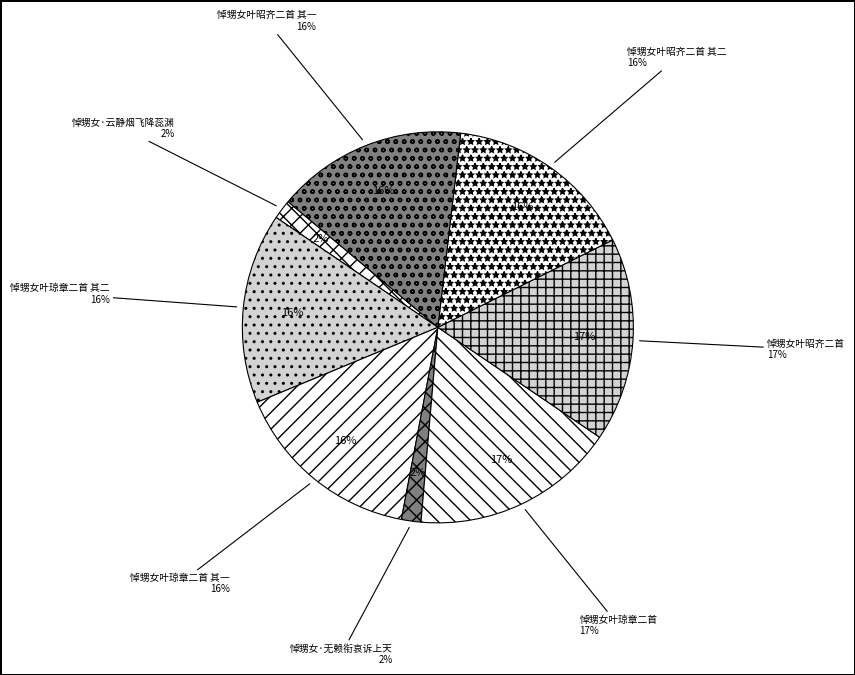

How many slices are in this pie chart?

8